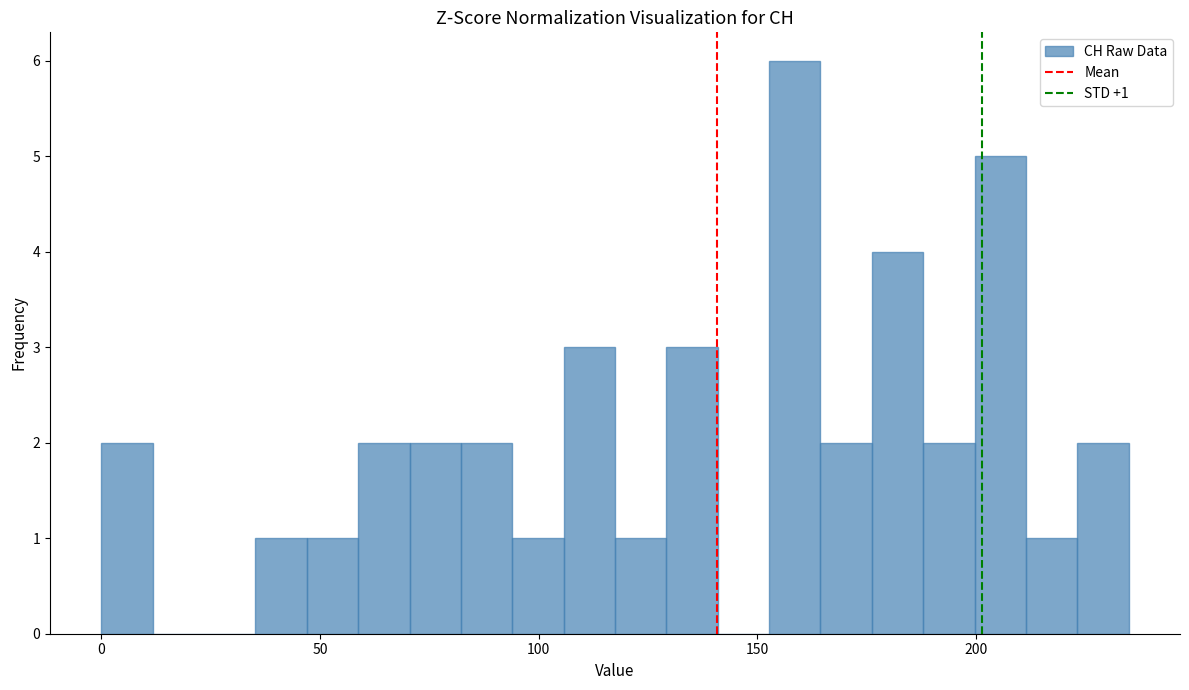

Around what value on the x-axis is the tallest bar? Give the approximate position of its centre, as read against the axis.

160